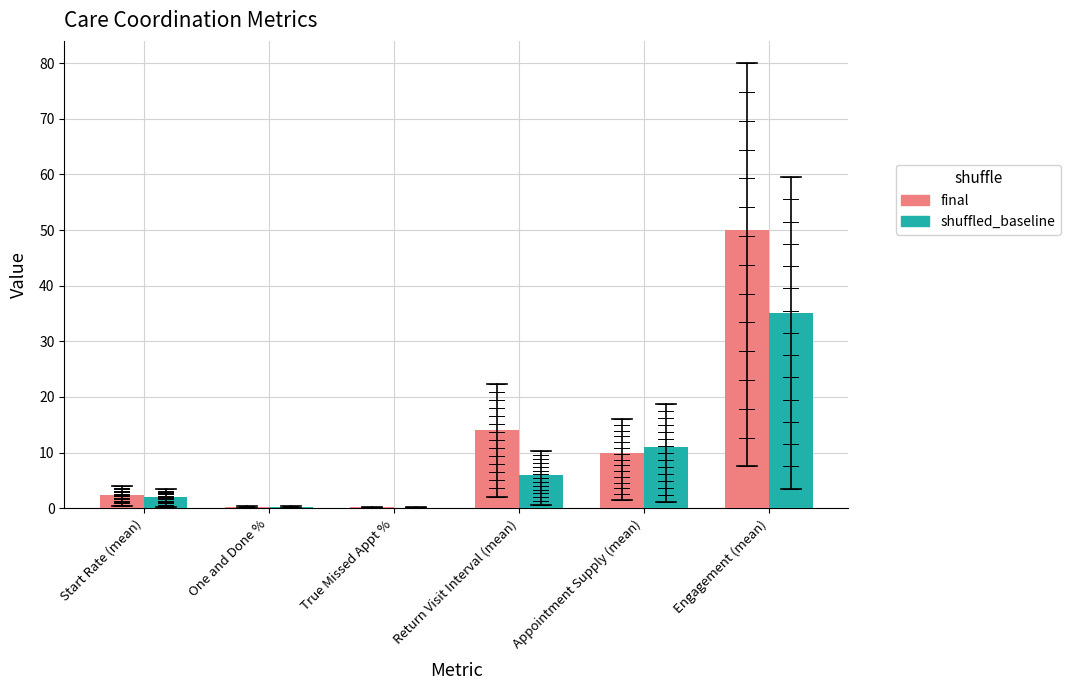

At which label is final closest to 25?

Return Visit Interval (mean)